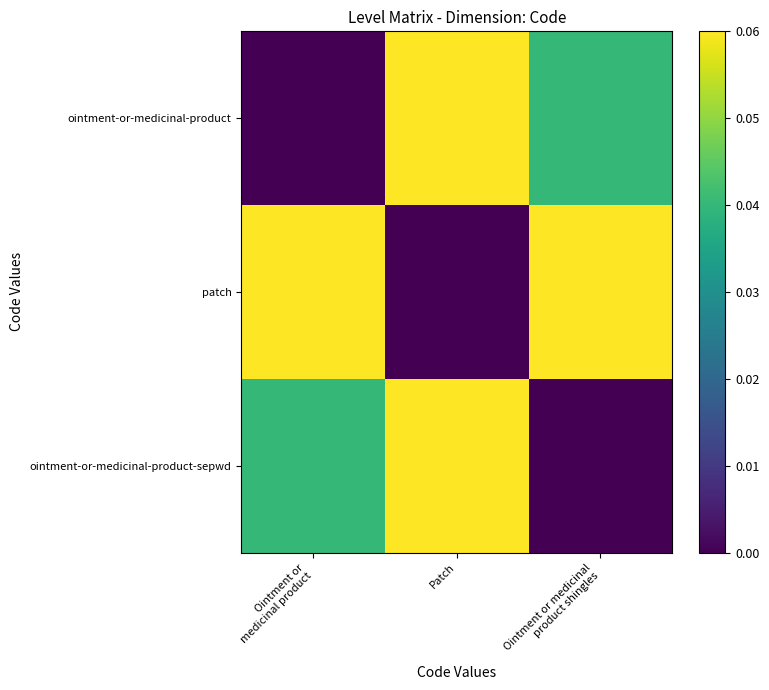

Reading left to right, extract all data points from this chart.

ointment-or-medicinal-product: Ointment or
medicinal product=0.0	Patch=0.1	Ointment or medicinal
product shingles=0.0
patch: Ointment or
medicinal product=0.1	Patch=0.0	Ointment or medicinal
product shingles=0.1
ointment-or-medicinal-product-sepwd: Ointment or
medicinal product=0.0	Patch=0.1	Ointment or medicinal
product shingles=0.0